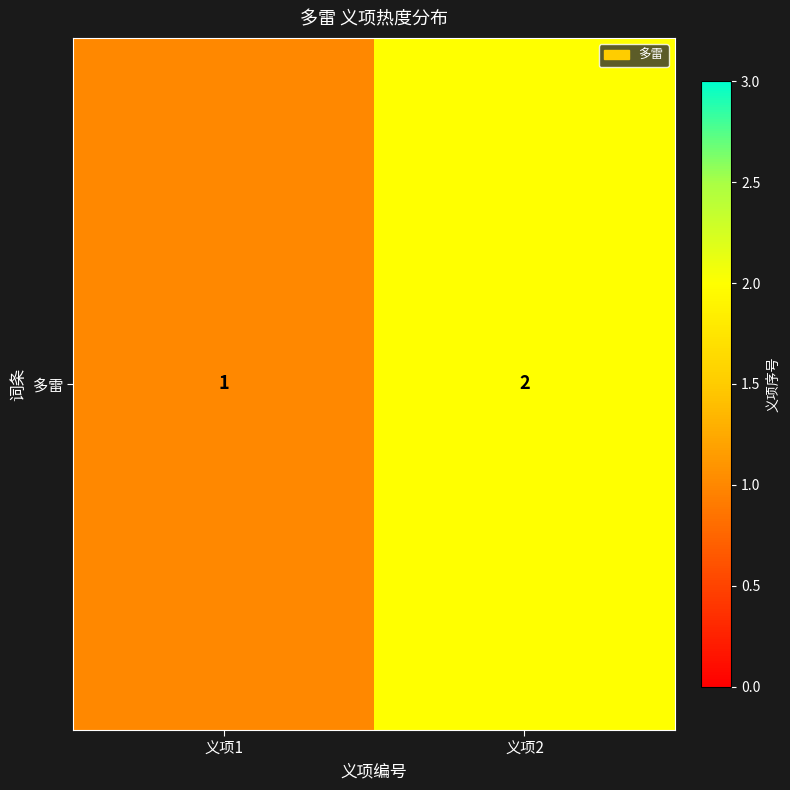

Is it true that the value at 义项2 is 3?

False